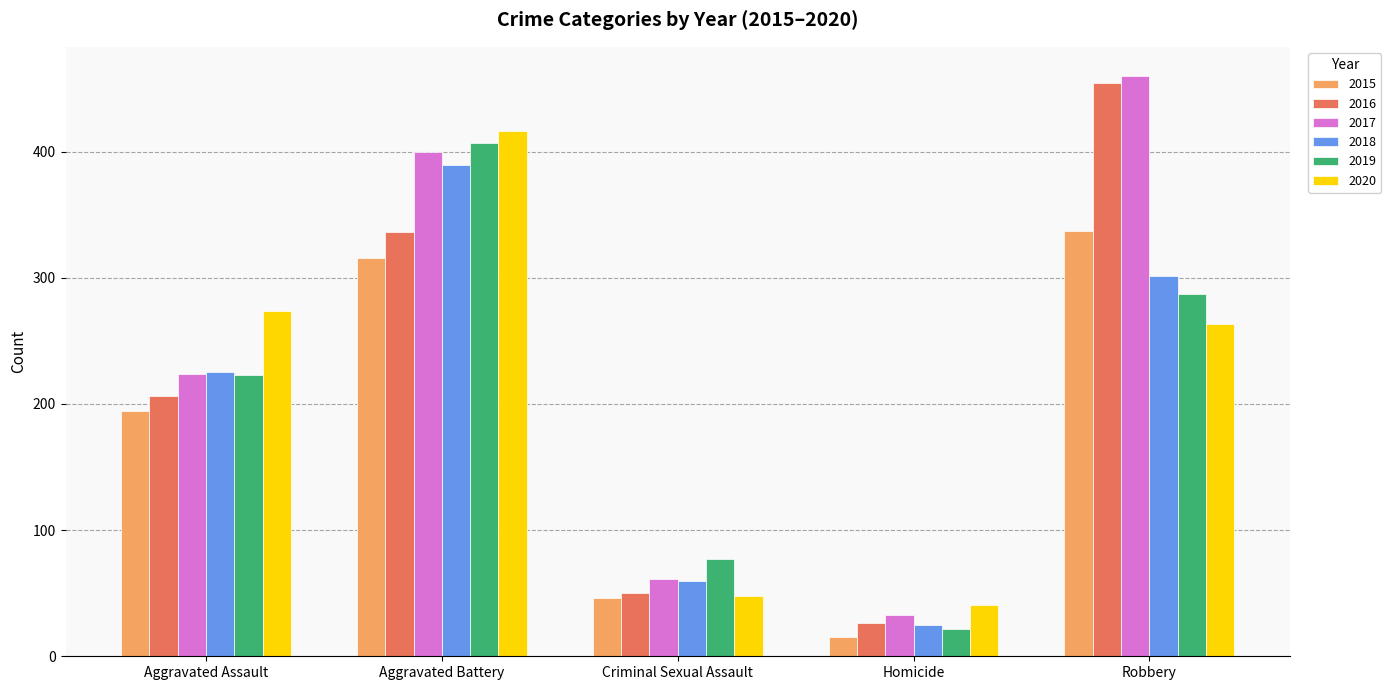

How many bars are there in total?

30